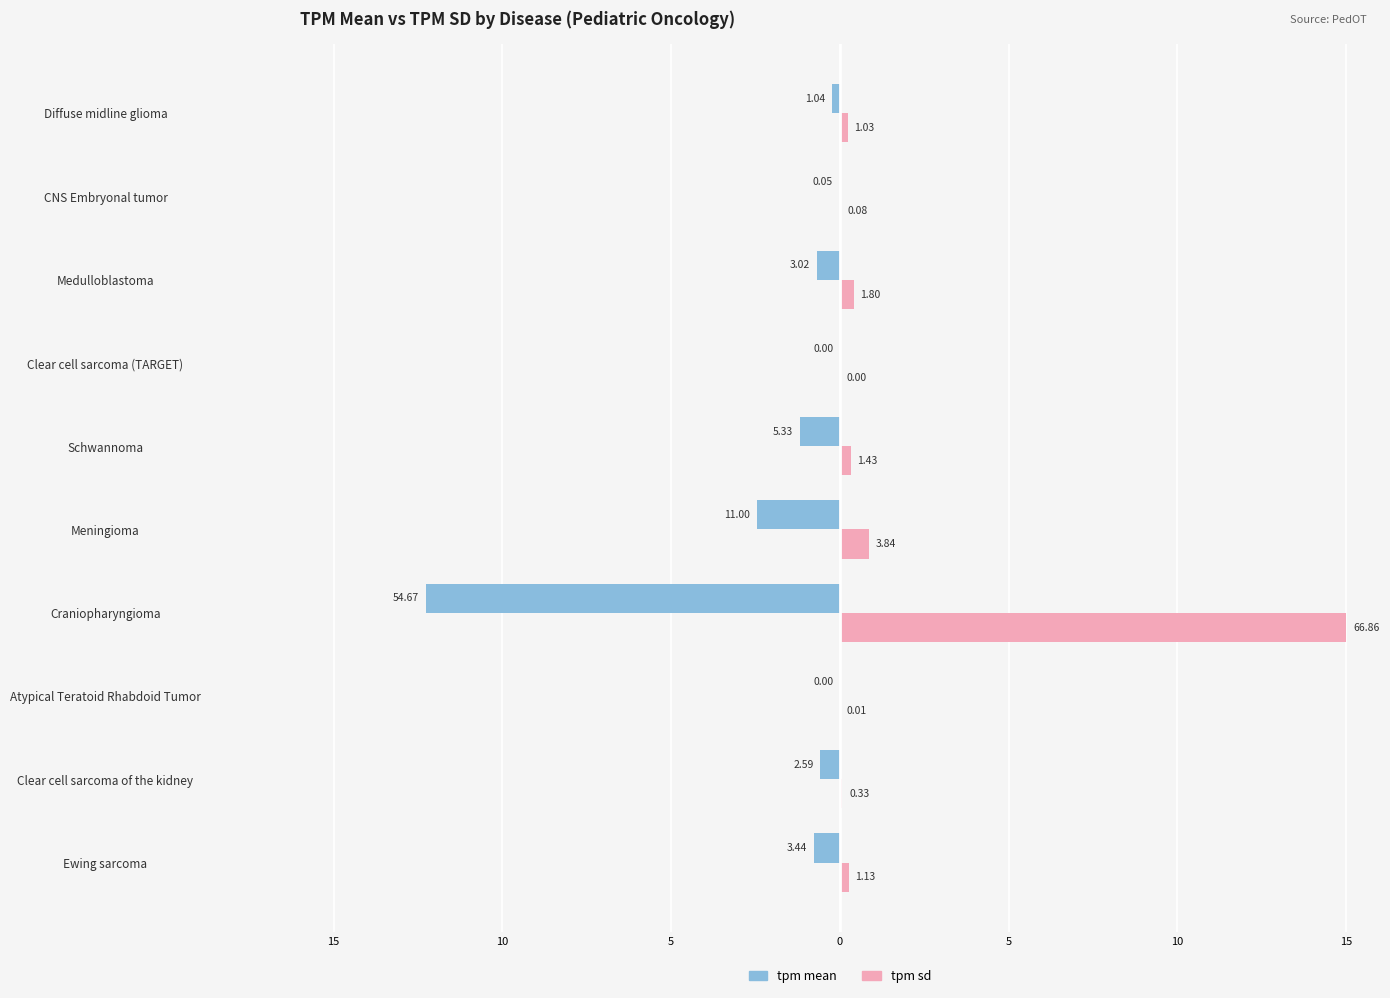

What are all the series names shown in the legend?

tpm mean, tpm sd